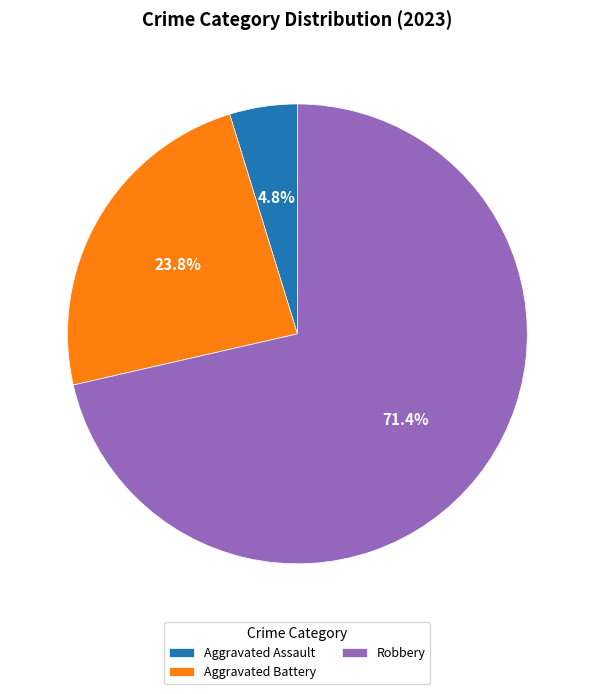

What is the largest slice in the pie chart?

Robbery